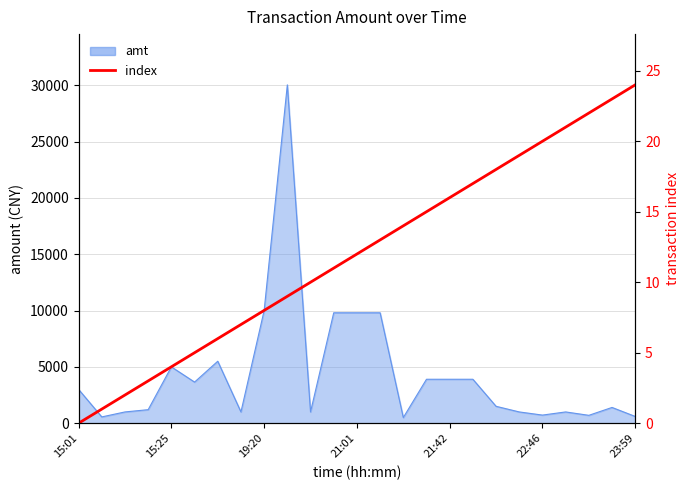

Is it true that the value at 21:01 is 3?

False